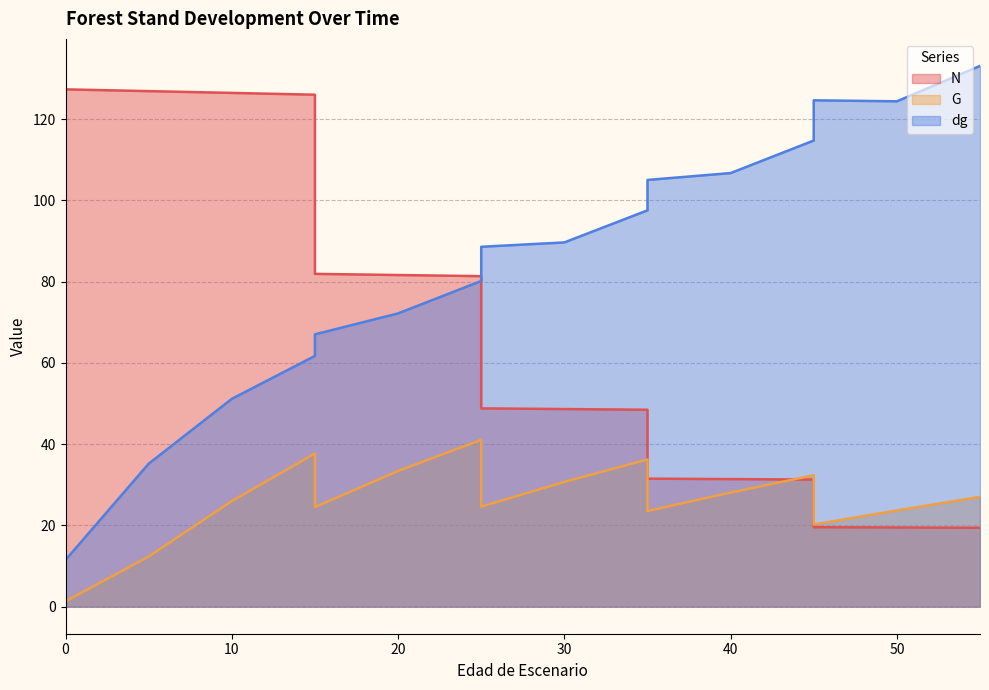

Between 50 and 45, which is larger?

45